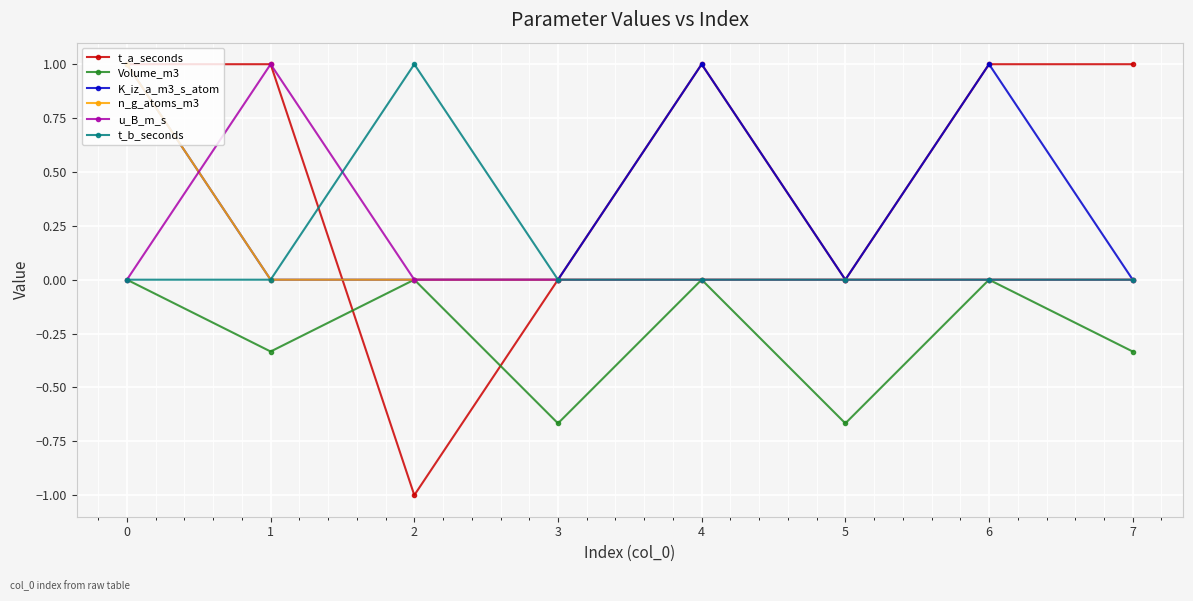

What is the average value of the n_g_atoms_m3 series?

0.1